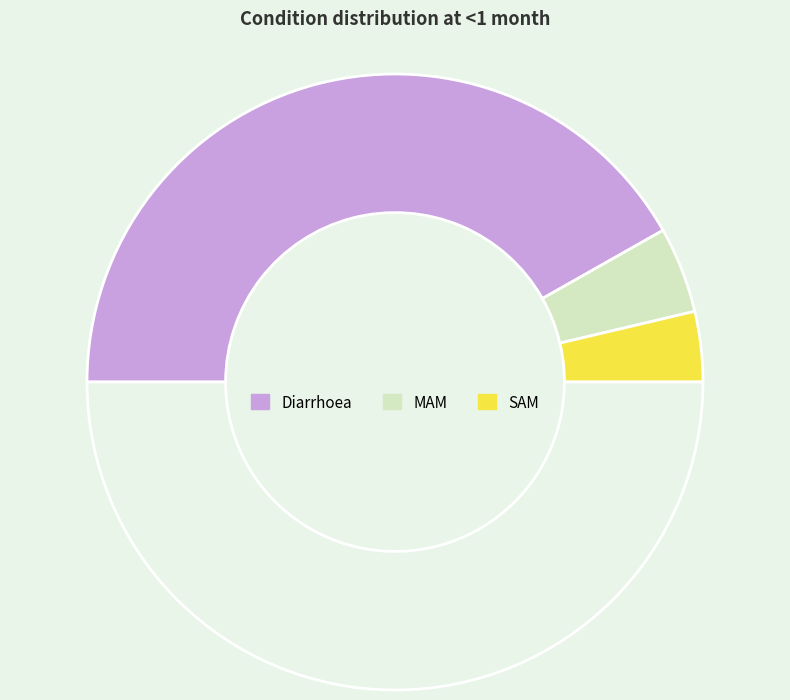

How many slices are in this pie chart?

4